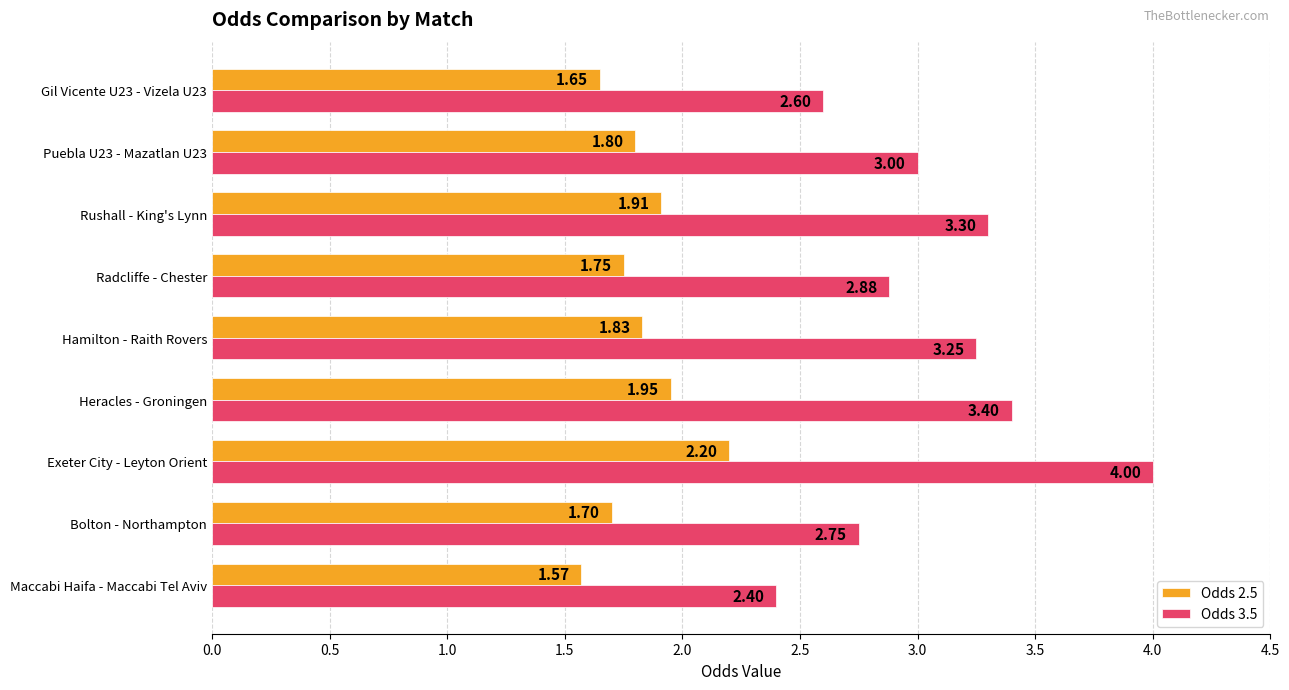

At which category does the chart reach its peak across all series?

Exeter City - Leyton Orient